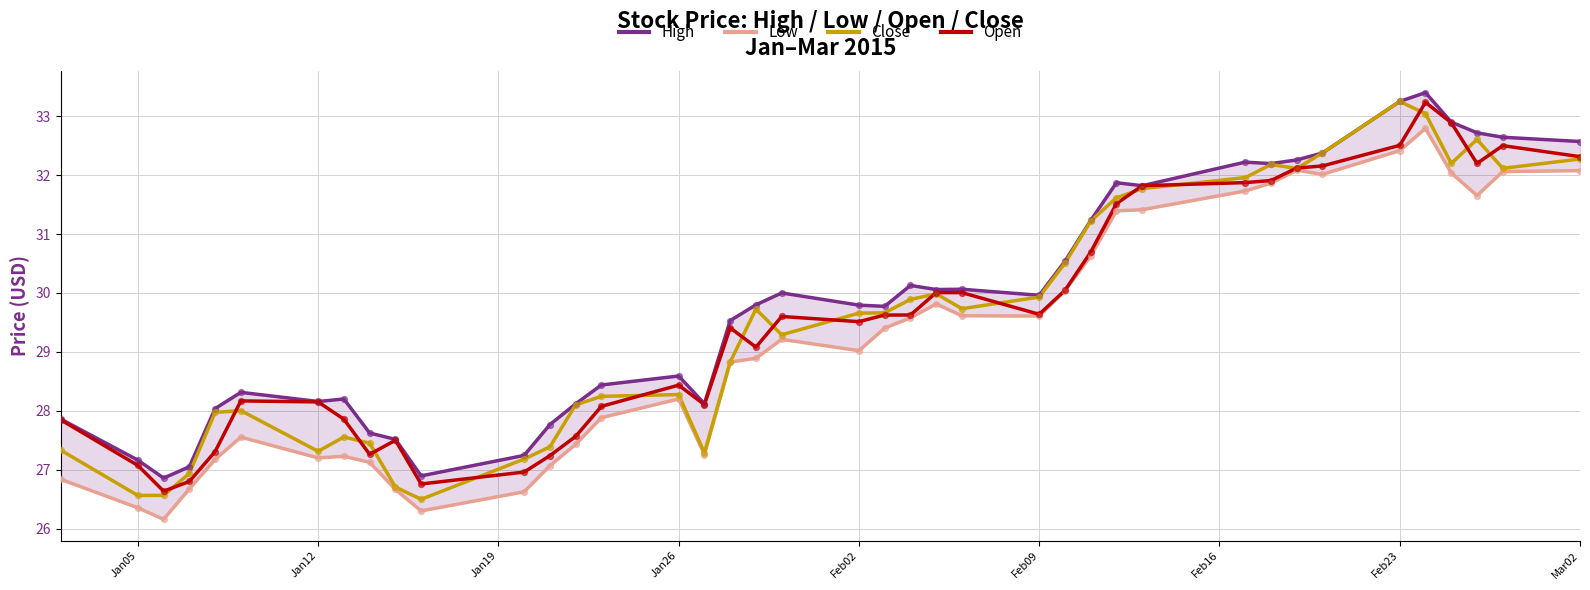

Which series has the largest Y range (max minus min)?

Close